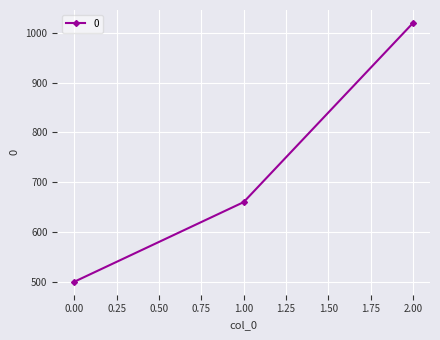

Count the number of data series in this chart.

1